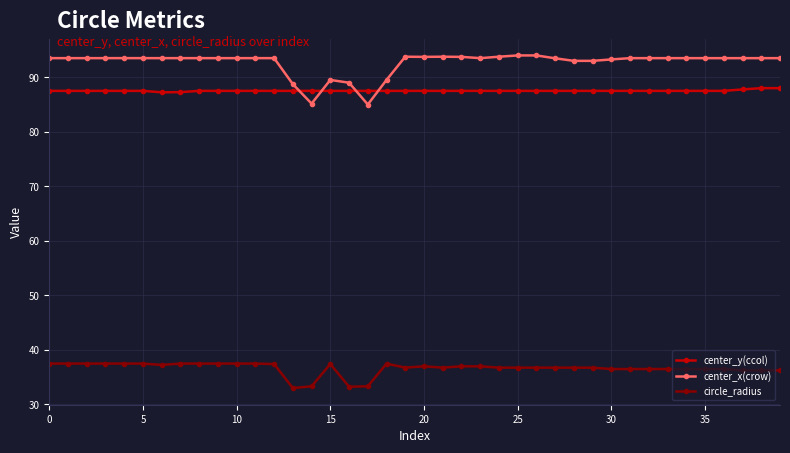

Which series has the largest range (max minus min)?

center_x(crow)